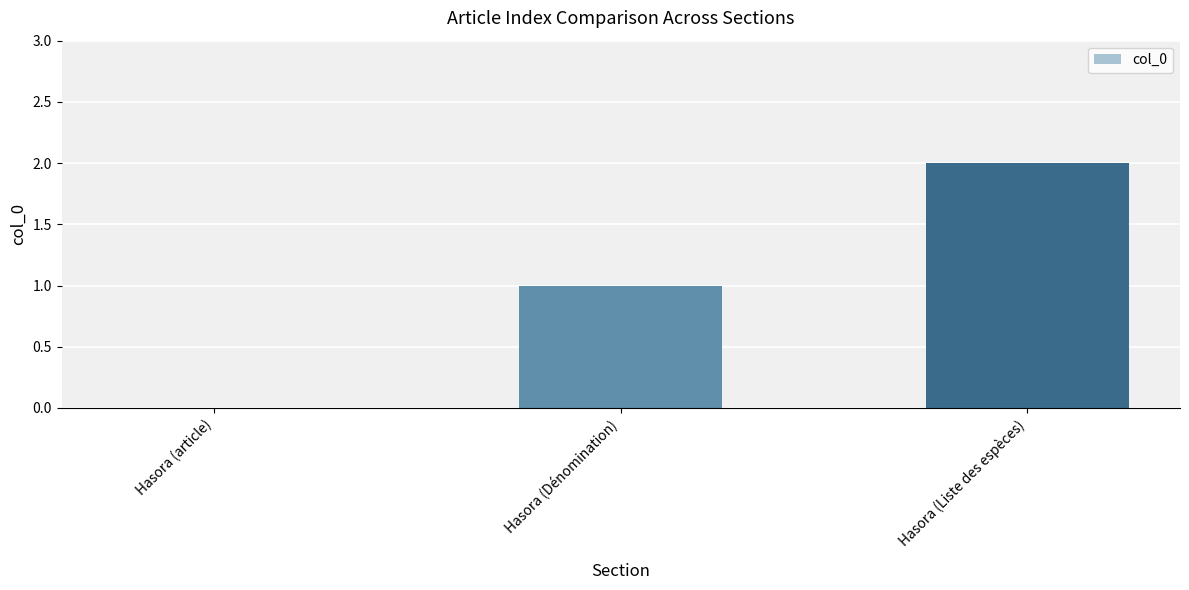

Are the bars horizontal?

No